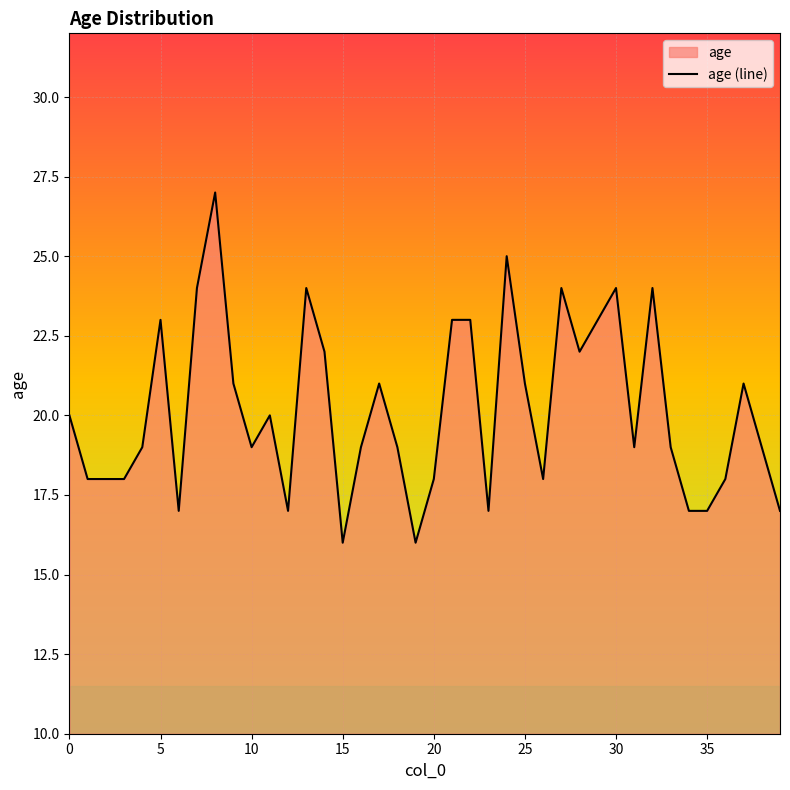

Read the value at 35, to the nearest 5.

15